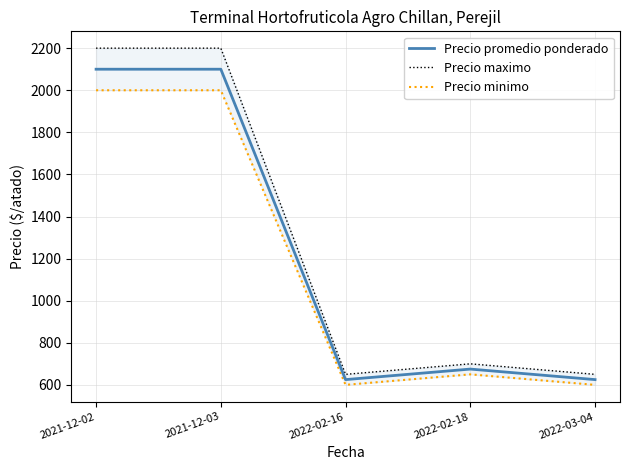

What is the spread (max minus min) of values at 2021-12-03?

200